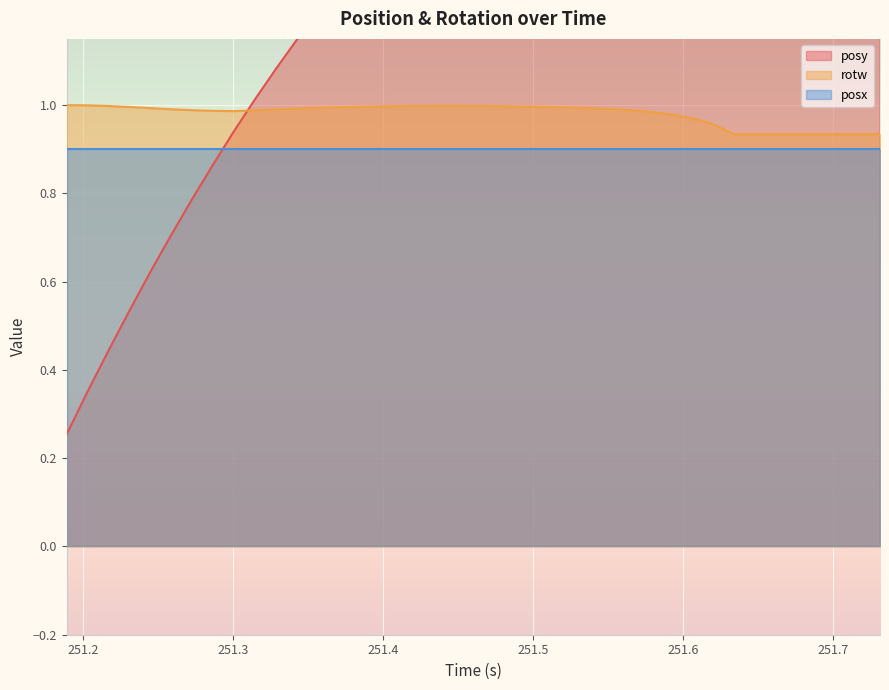

What is the difference between the second highest and minimum values in the rotw series?

0.1